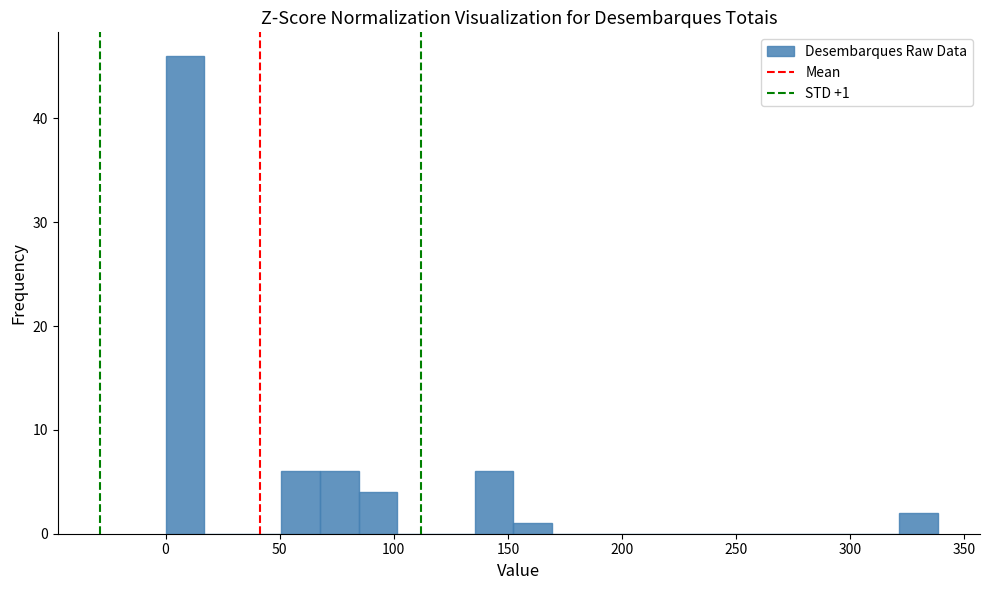

Read against the x-axis, roughly where is the centre of the tallest bar?

10